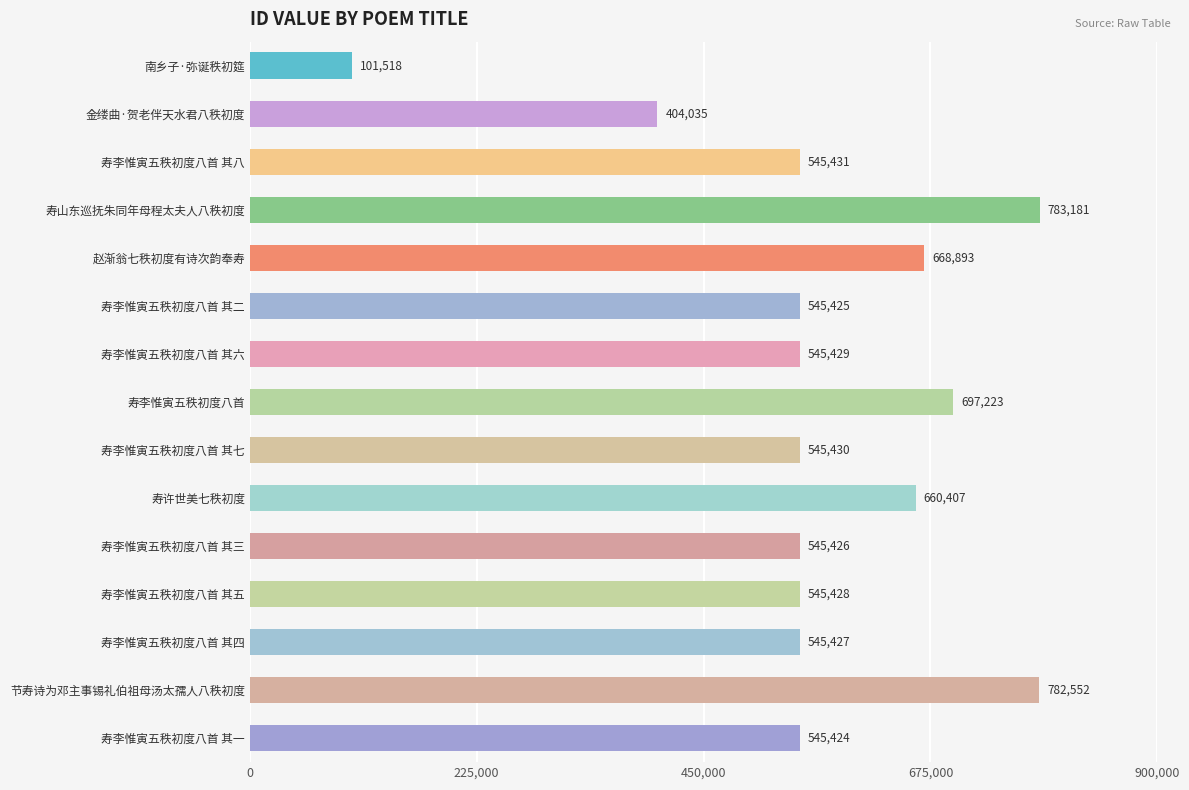

Are the bars grouped side by side (vs. stacked)?

No